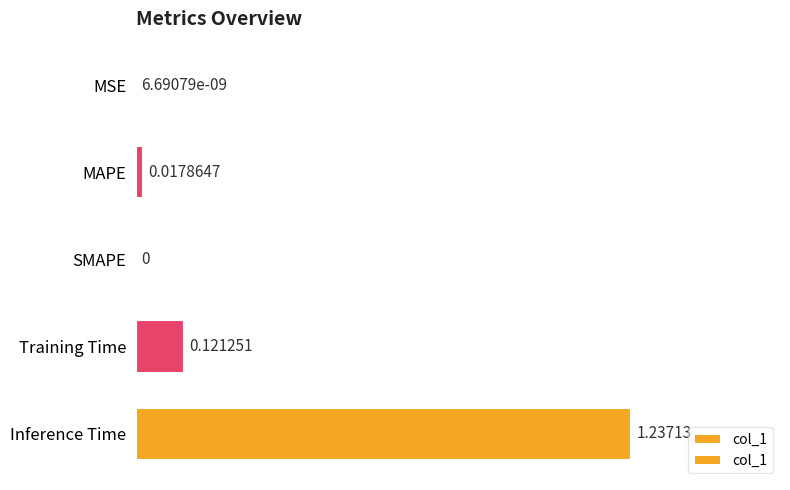

Between Inference Time and Training Time, which is larger?

Inference Time